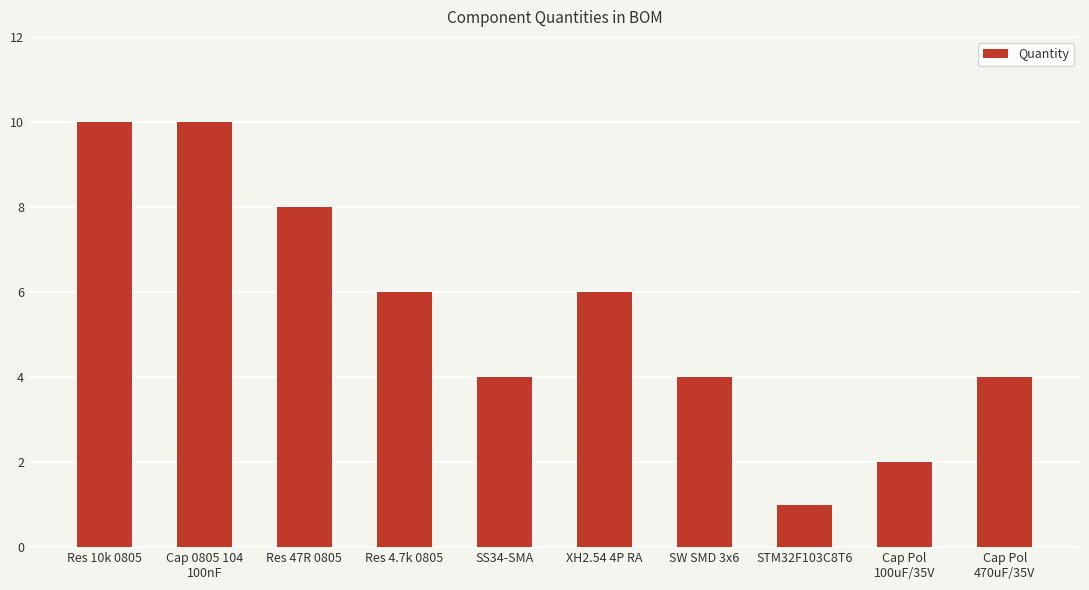

What is the label of the 1st bar from the right?

Cap Pol
470uF/35V